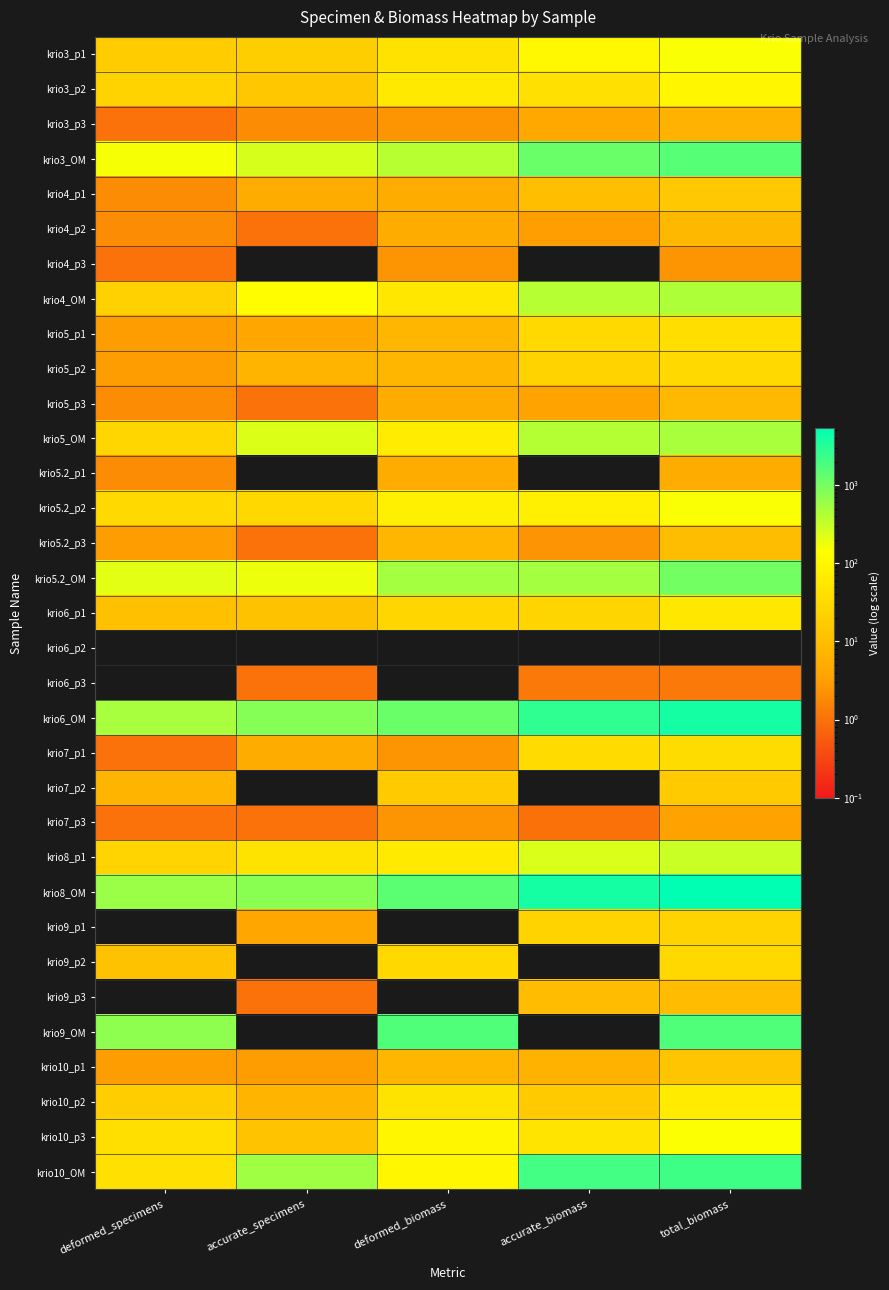

Rank the series at deformed_specimens from lowest to highest value.

krio6_p2, krio6_p3, krio9_p1, krio9_p3, krio3_p3, krio4_p3, krio7_p1, krio7_p3, krio4_p1, krio4_p2, krio5_p3, krio5.2_p1, krio5_p1, krio5_p2, krio5.2_p3, krio10_p1, krio7_p2, krio6_p1, krio9_p2, krio3_p1, krio10_p2, krio4_OM, krio3_p2, krio8_p1, krio5_OM, krio5.2_p2, krio10_p3, krio10_OM, krio3_OM, krio5.2_OM, krio6_OM, krio8_OM, krio9_OM